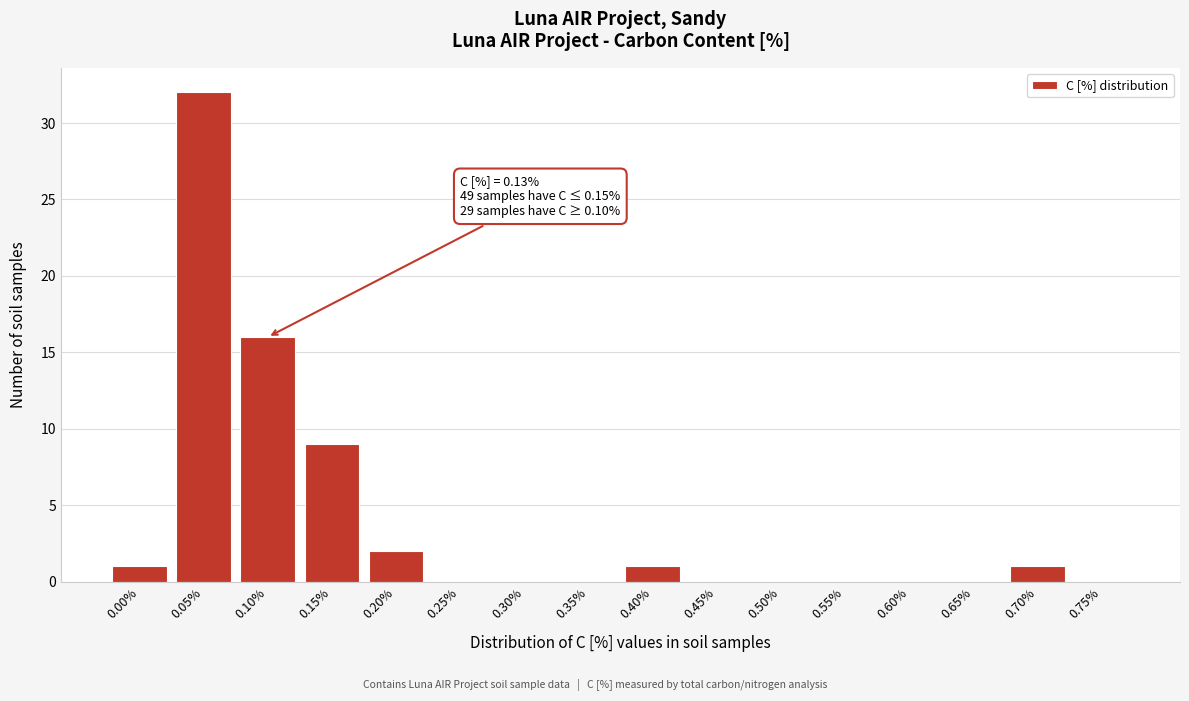

Reading left to right, what are all the values shown in this chart?

0.00%=1	0.05%=32	0.10%=16	0.15%=9	0.20%=2	0.25%=0	0.30%=0	0.35%=0	0.40%=1	0.45%=0	0.50%=0	0.55%=0	0.60%=0	0.65%=0	0.70%=1	0.75%=0